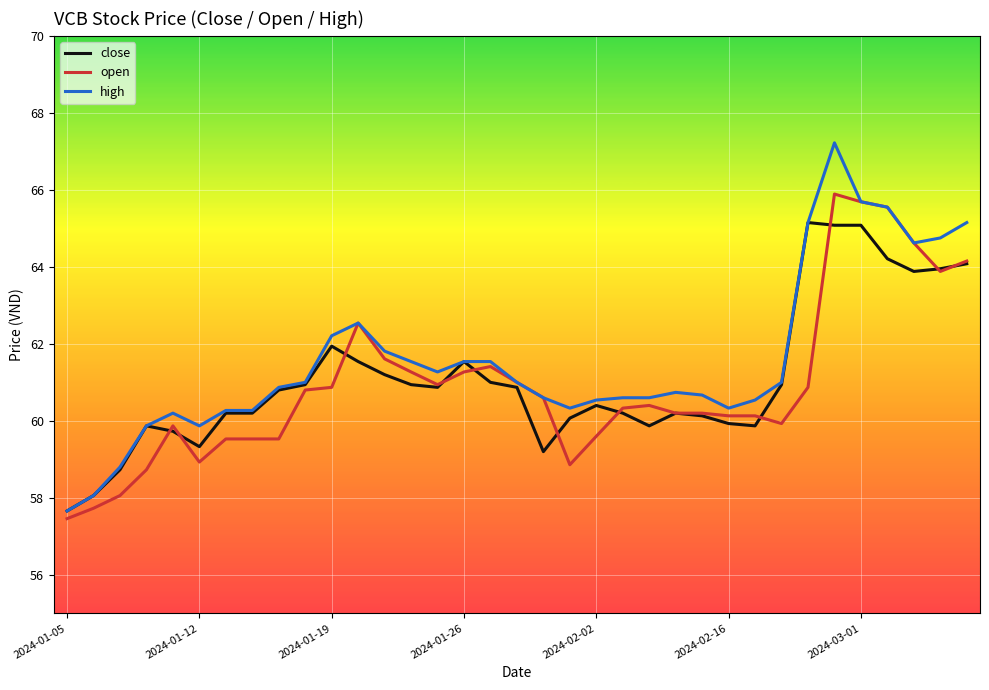

Rank the series by their maximum value, from lowest to highest.

close, open, high